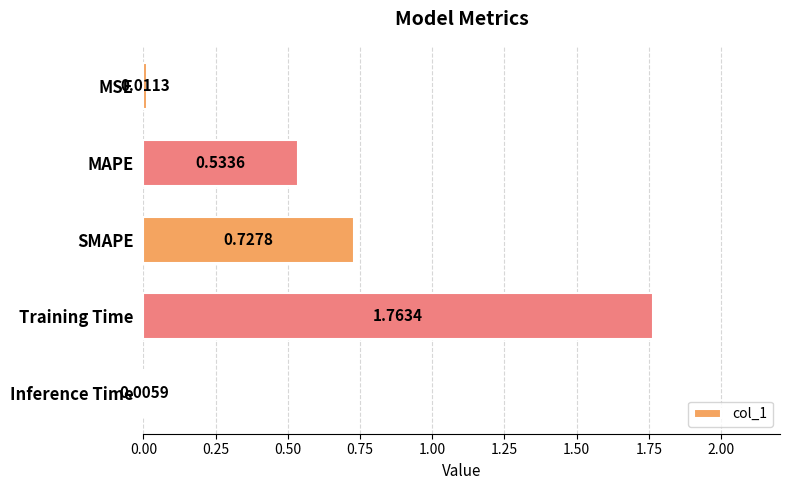

Where is the data nearest to the value 0?

Inference Time